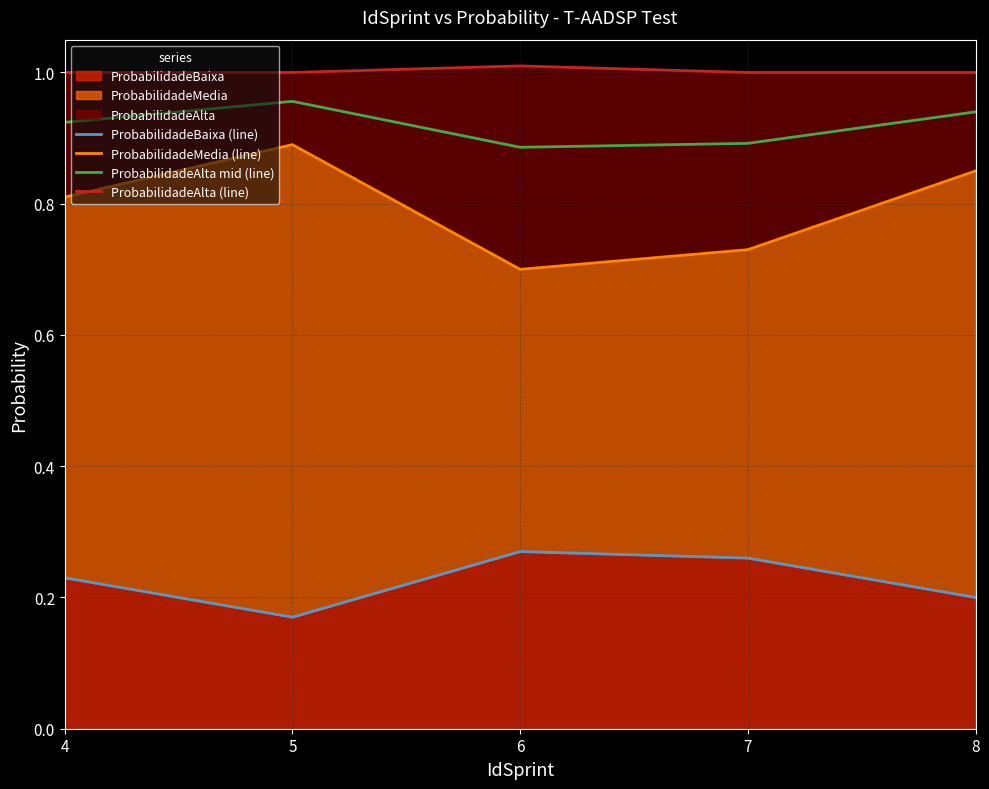

True or false: ProbabilidadeMedia (line) and ProbabilidadeAlta mid (line) cross at least once.

False